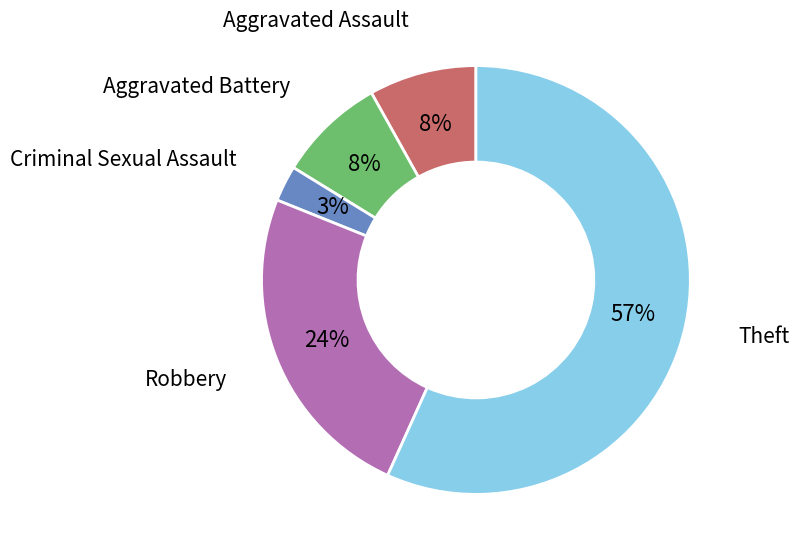

How many slices are in this pie chart?

5